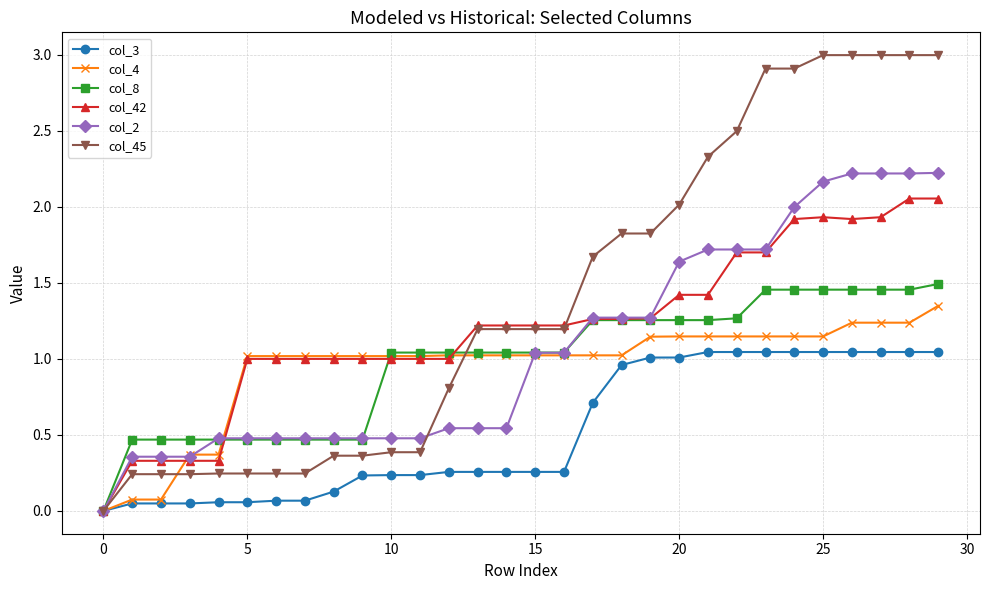

Which series has the widest spread of values?

col_45